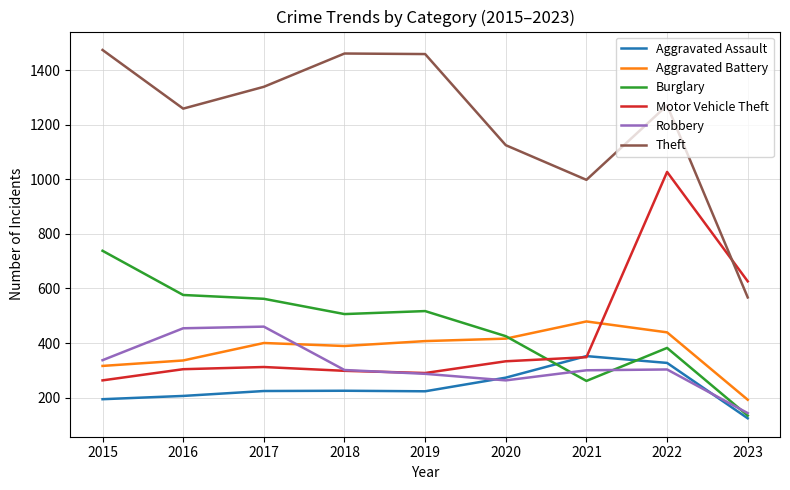

What is the difference between the highest and lowest values at 2019?

1236